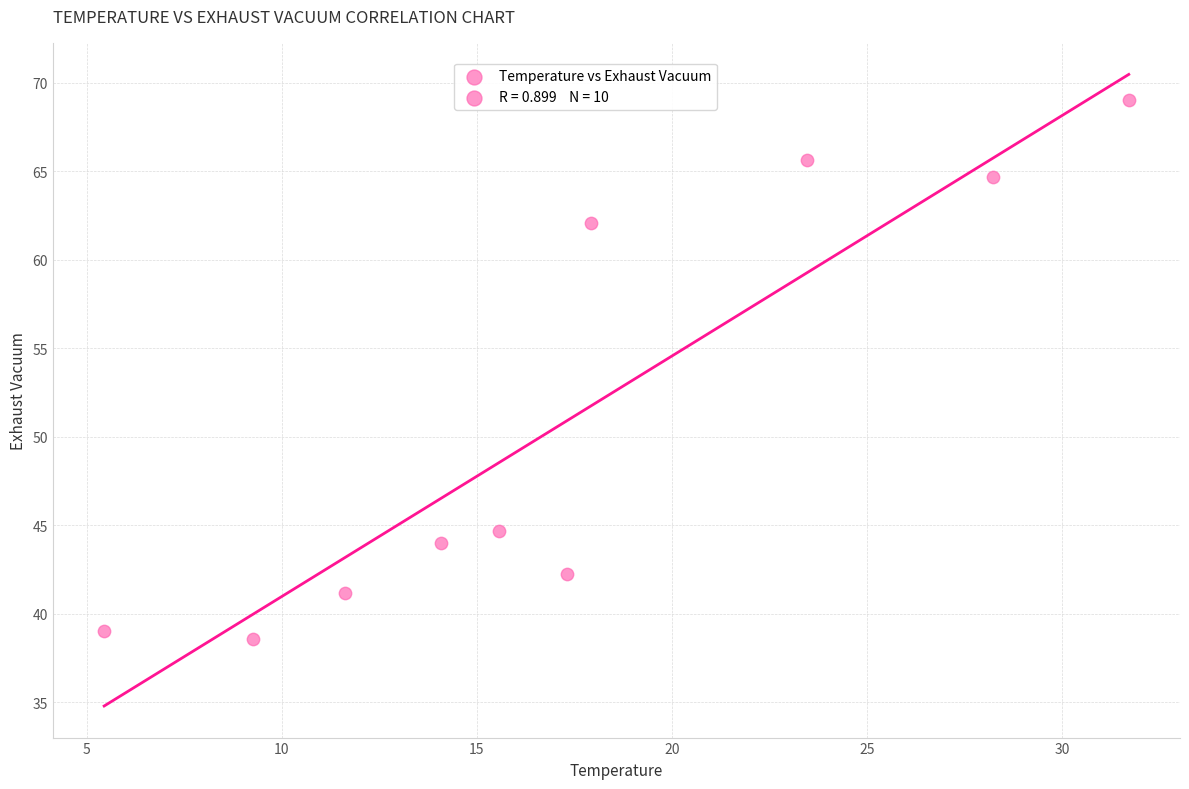

What is the average X value?

17.5